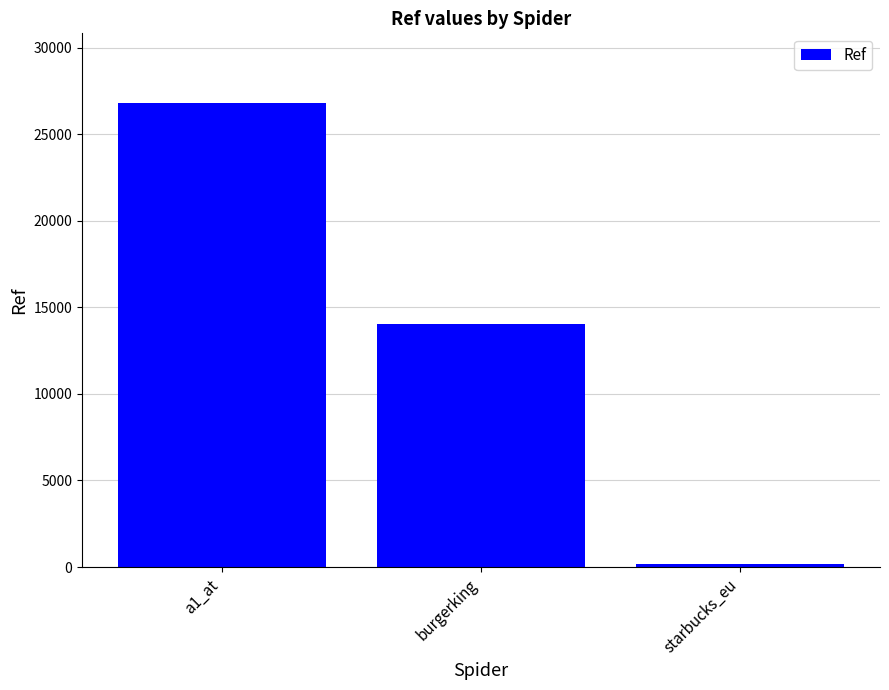

The chart shows a value of 26800 at a1_at. True or false?

True